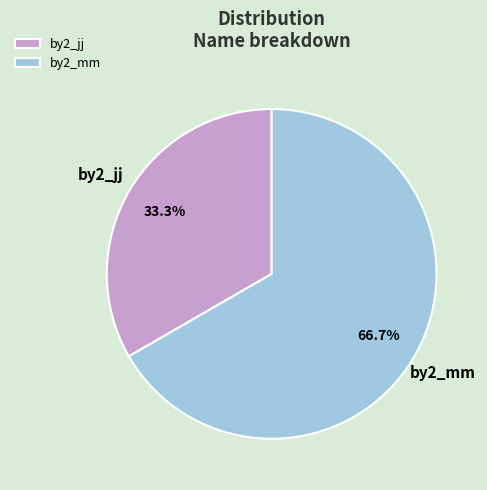

Rank the categories by value from lowest to highest.

by2_jj, by2_mm